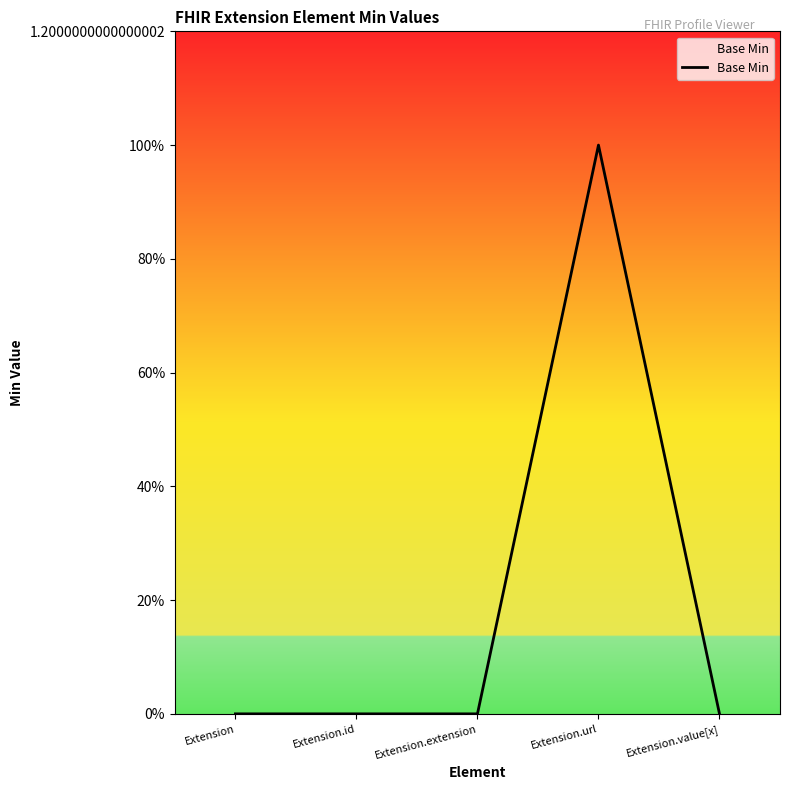

List the labels in order of value, smallest first.

Extension, Extension.id, Extension.extension, Extension.value[x], Extension.url